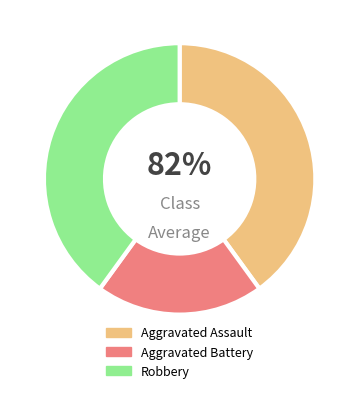

How many segments does this pie chart have?

3